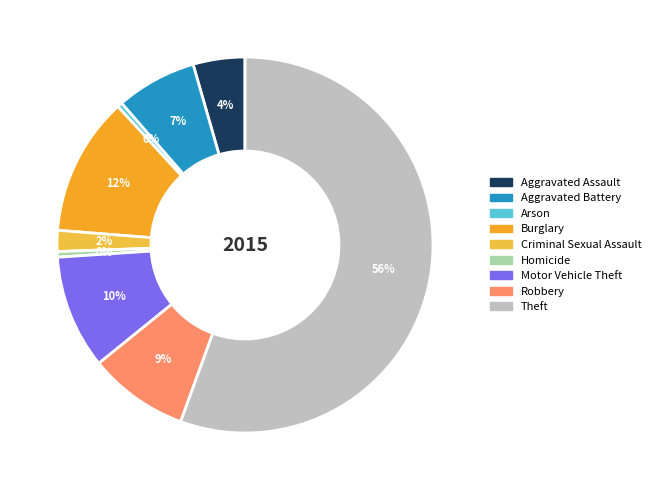

How many segments does this pie chart have?

9